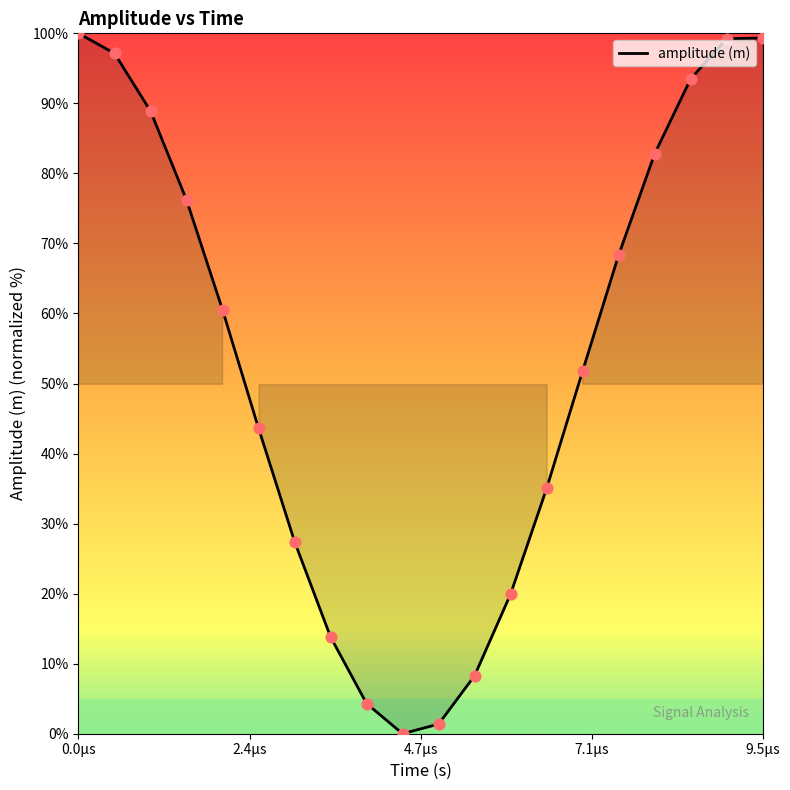

What is the maximum value shown in the chart?

100.0